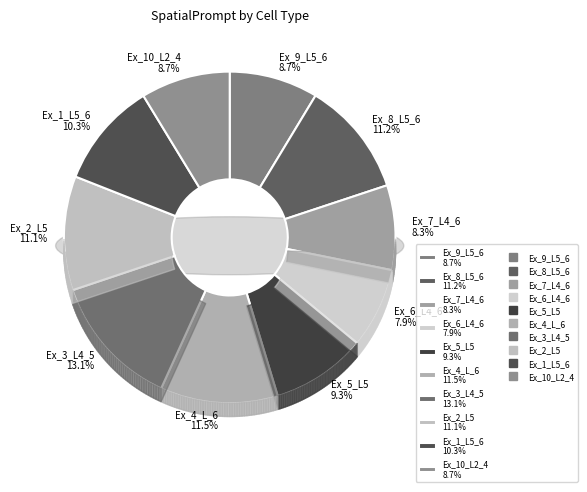

Does any single category account for the majority?

No